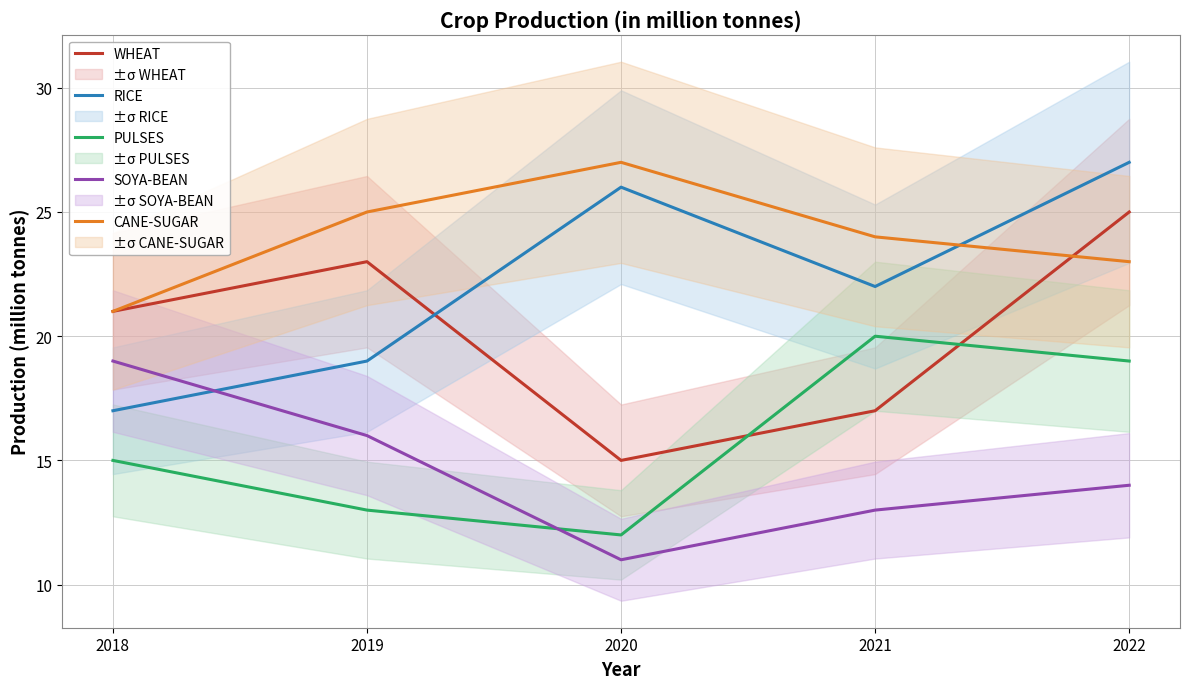

True or false: CANE-SUGAR has more than 0 interior local peaks.

True